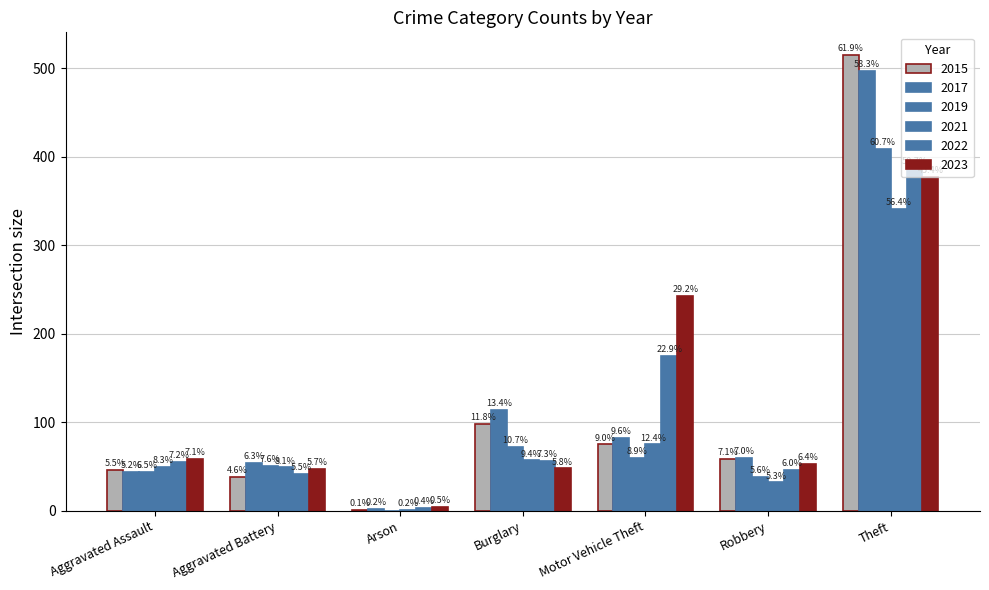

How many groups of bars are there?

7